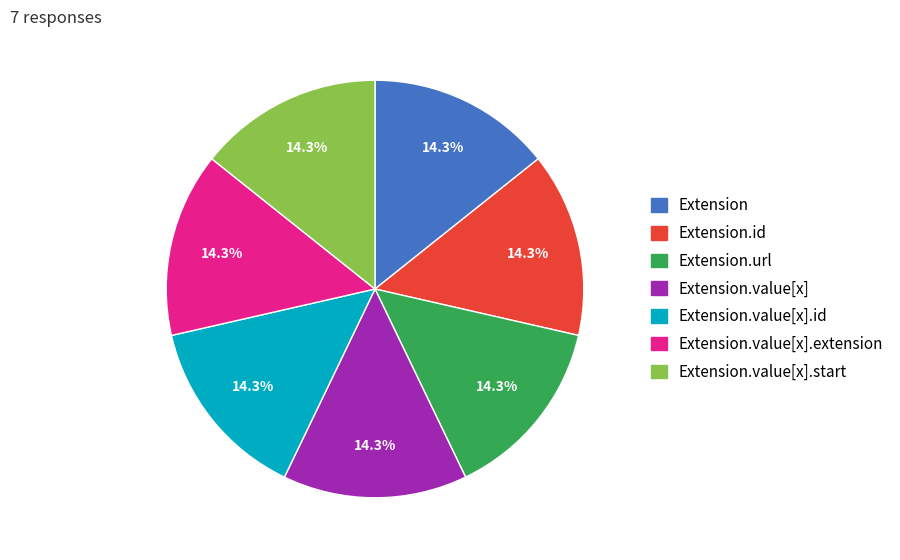

What percentage do Extension.id and Extension.value[x].extension together represent?

28.6%